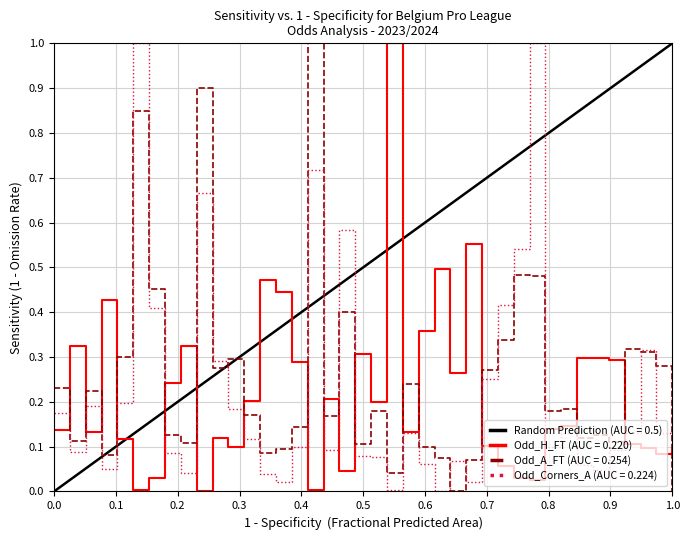

Between which two adjacent categories do Odd_Corners_A and Odd_A_FT first intersect?

5 and 6